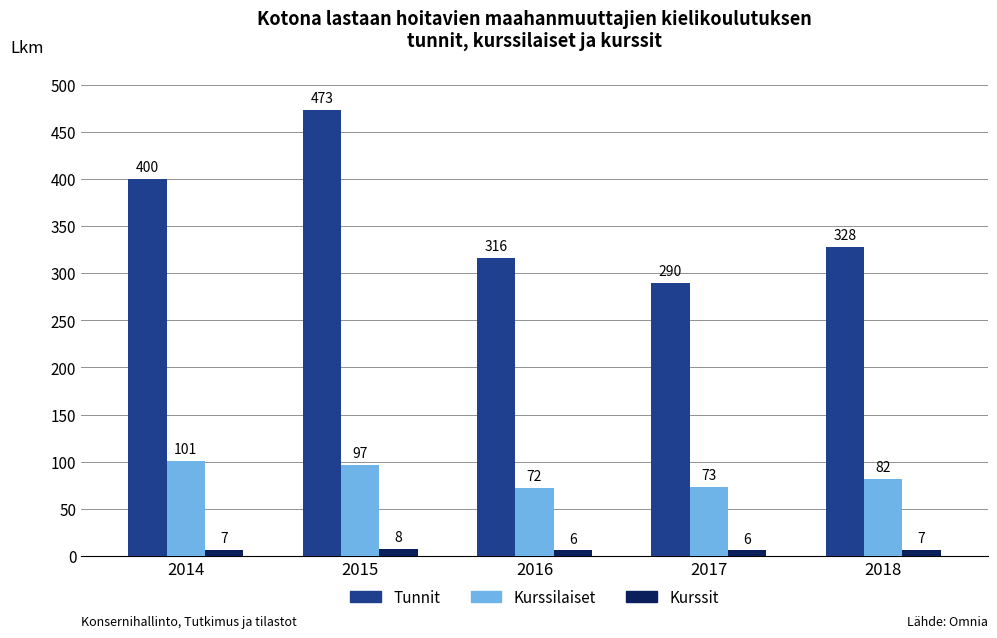

Between 2014 and 2016, which series saw the biggest shift?

Tunnit